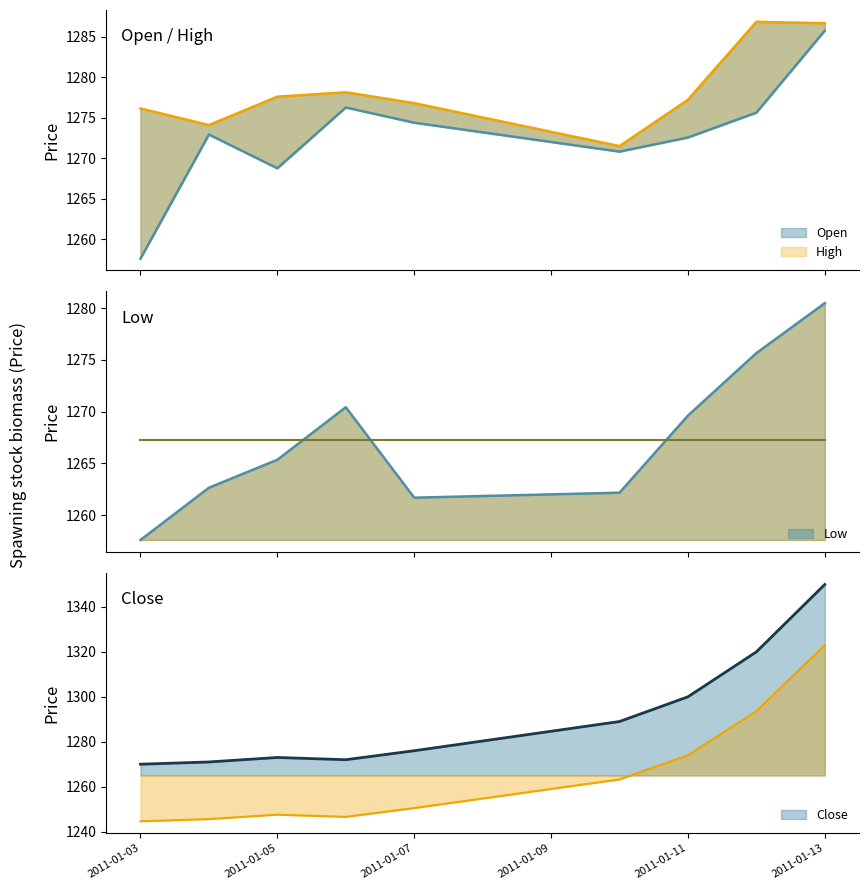

In High, how many points are higher than both neighbors (excluding endpoints)?

2